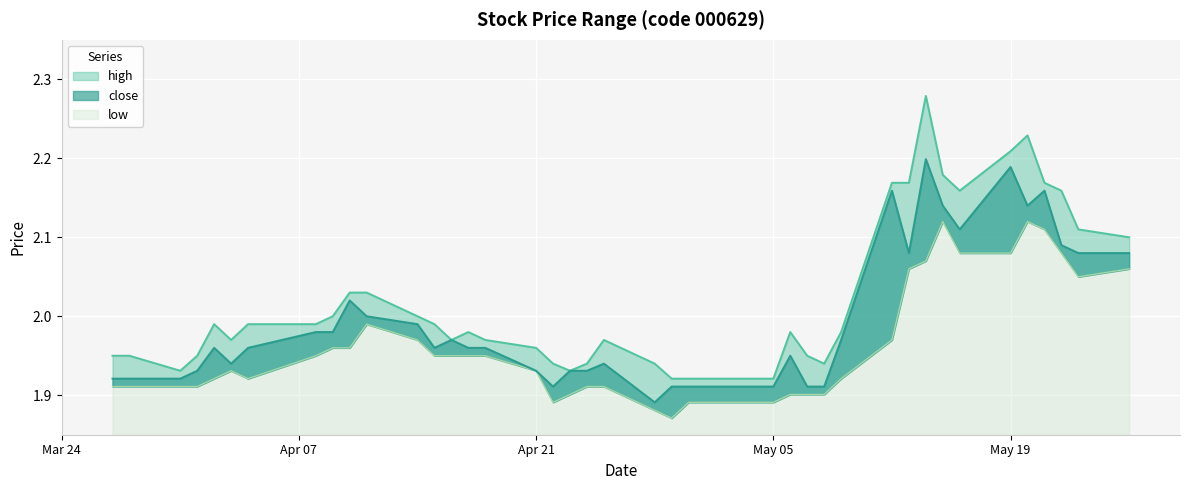

What is the difference between the maximum and second lowest values in the close series?

0.3